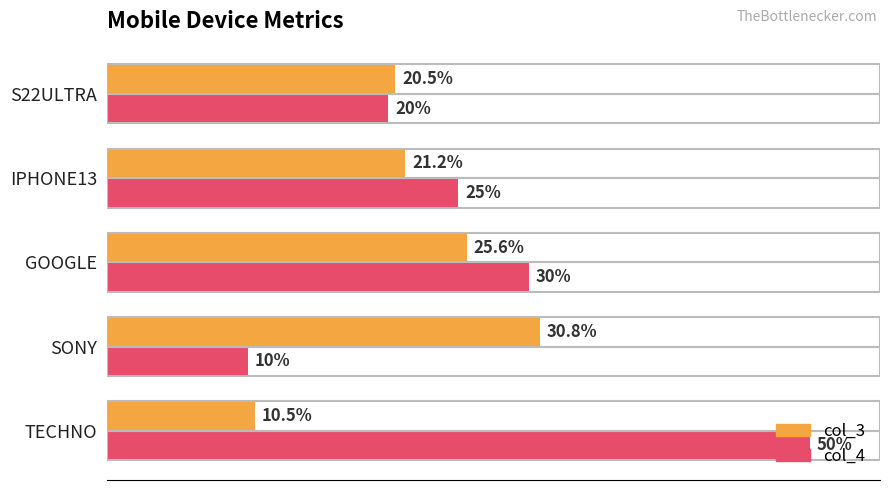

Which series changed the most between SONY and TECHNO?

col_4